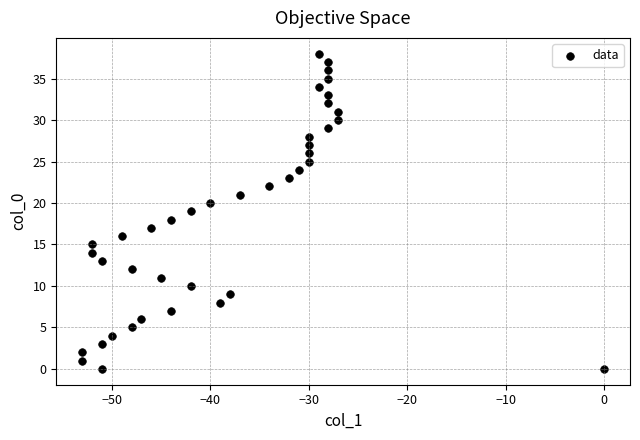

What is the range of X values (max minus min)?

53